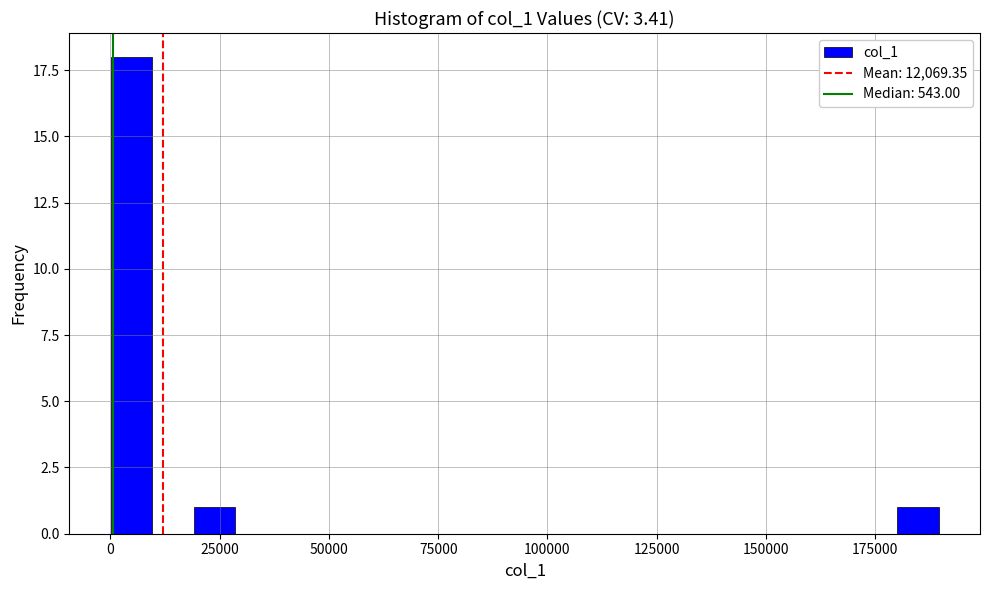

Around what value on the x-axis is the tallest bar? Give the approximate position of its centre, as read against the axis.

5000